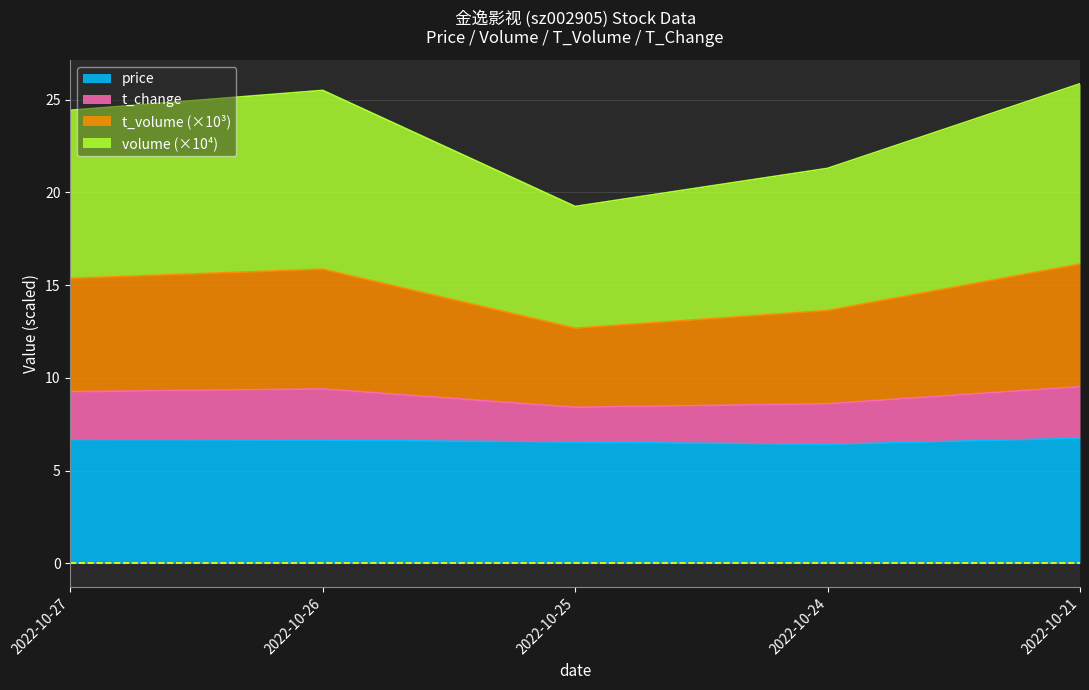

Where is the first local maximum for t_volume?

2022-10-26